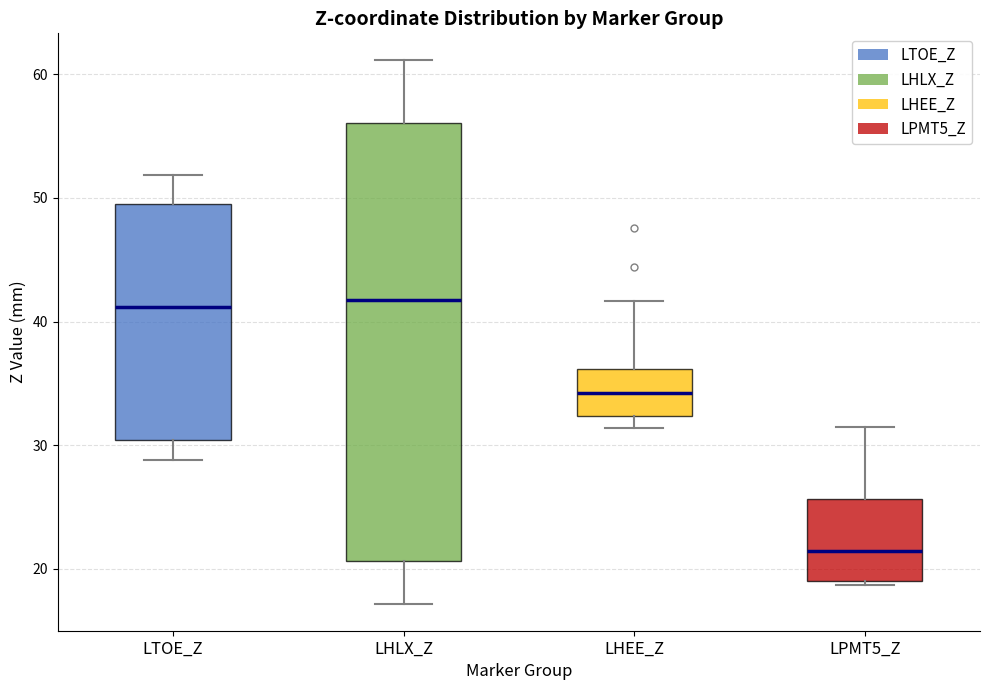

Reading left to right, transcribe this box plot: for each box, give where its median line is, the range the box spans, and where its two whiskers end, as read against the y-axis. The values are not printed on the chart, so give them approximately, as read against the axis.

LTOE_Z: median 41, box 30 to 50, whiskers 29 to 52
LHLX_Z: median 42, box 21 to 56, whiskers 17 to 61
LHEE_Z: median 34, box 32 to 36, whiskers 31 to 42
LPMT5_Z: median 21, box 19 to 26, whiskers 19 to 31